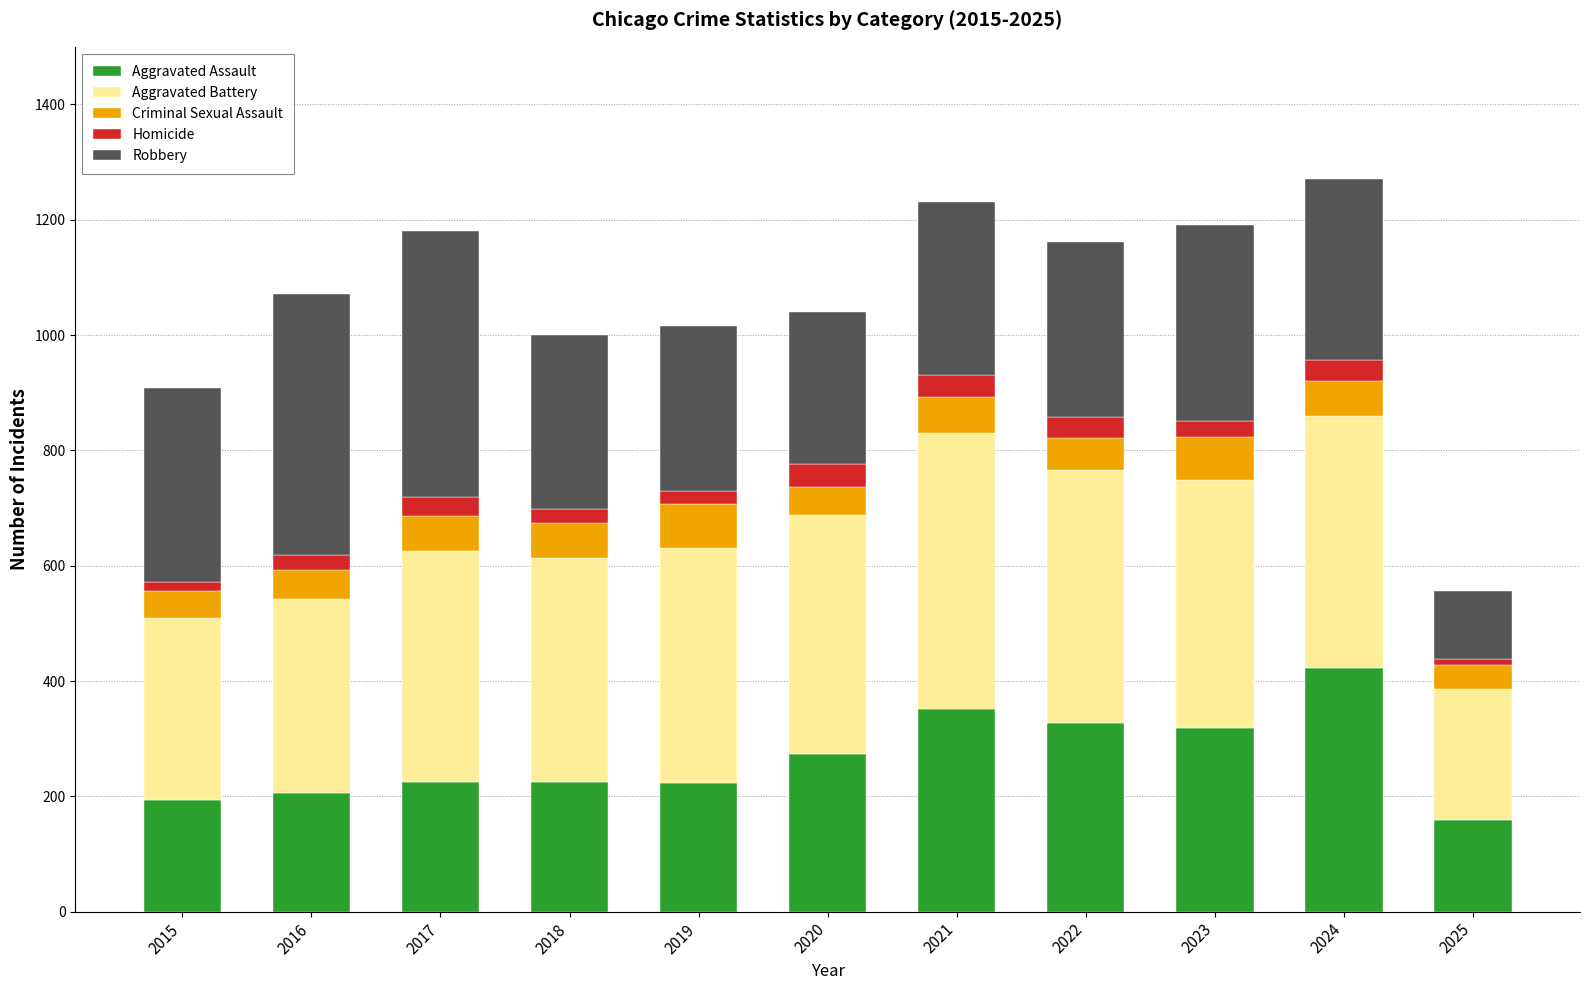

True or false: Aggravated Assault has a value of 111 at 2017.

False